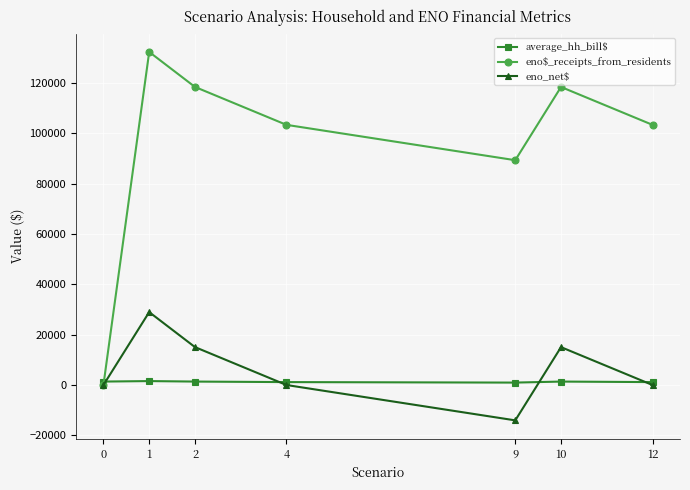

Rank the series at 2 from lowest to highest value.

average_hh_bill$, eno_net$, eno$_receipts_from_residents